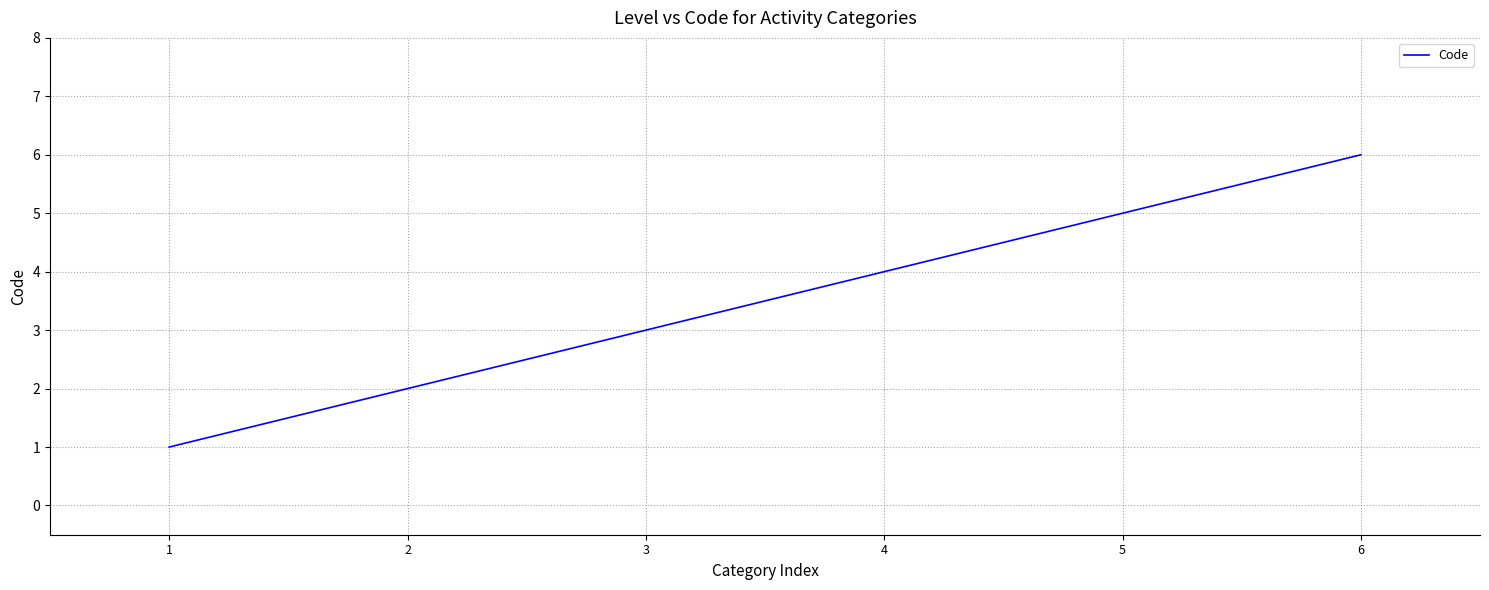

What is the smallest value displayed?

1